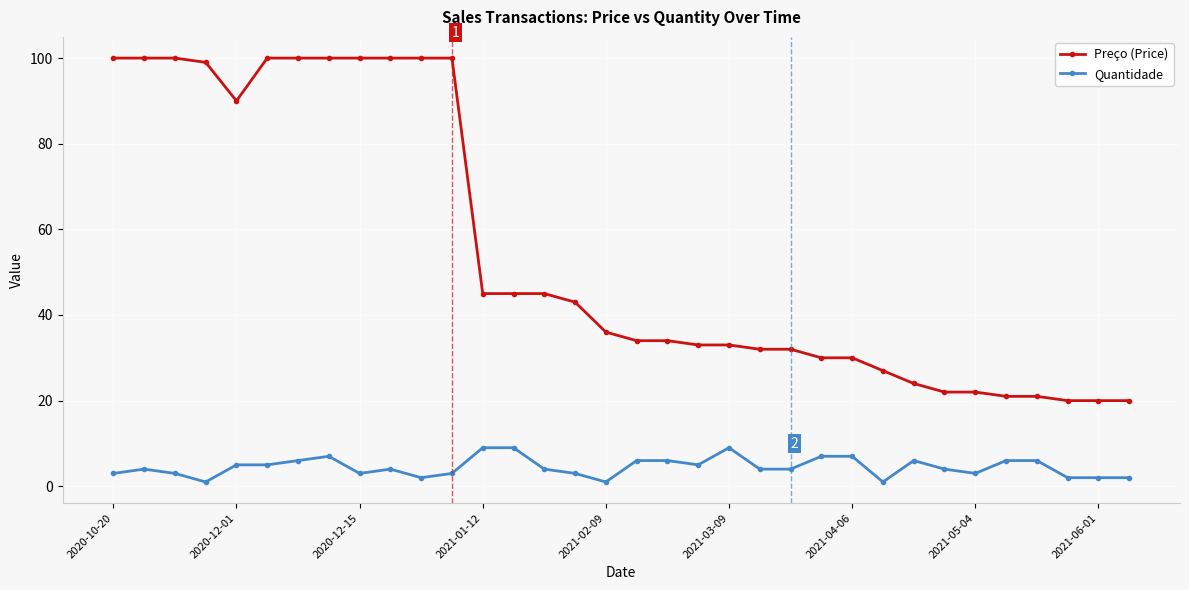

What is the lowest value of the Preço (Price) series?

20